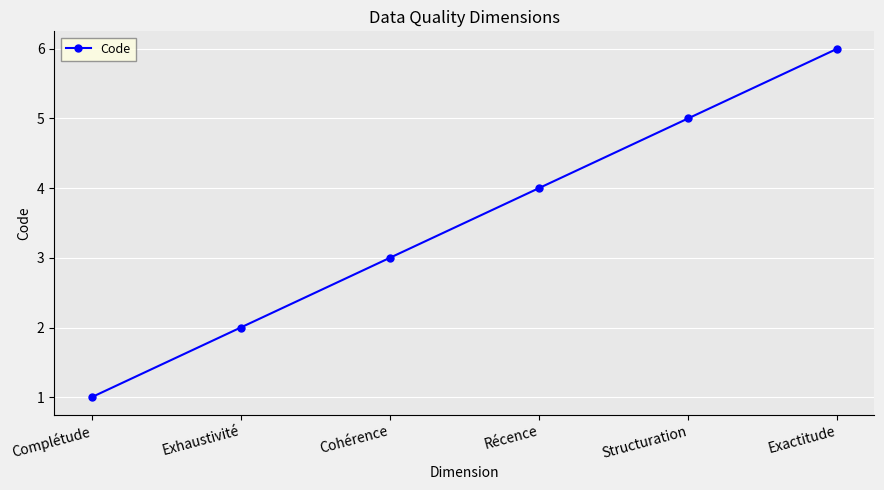

Reading left to right, what are all the values shown in this chart?

Complétude=1	Exhaustivité=2	Cohérence=3	Récence=4	Structuration=5	Exactitude=6